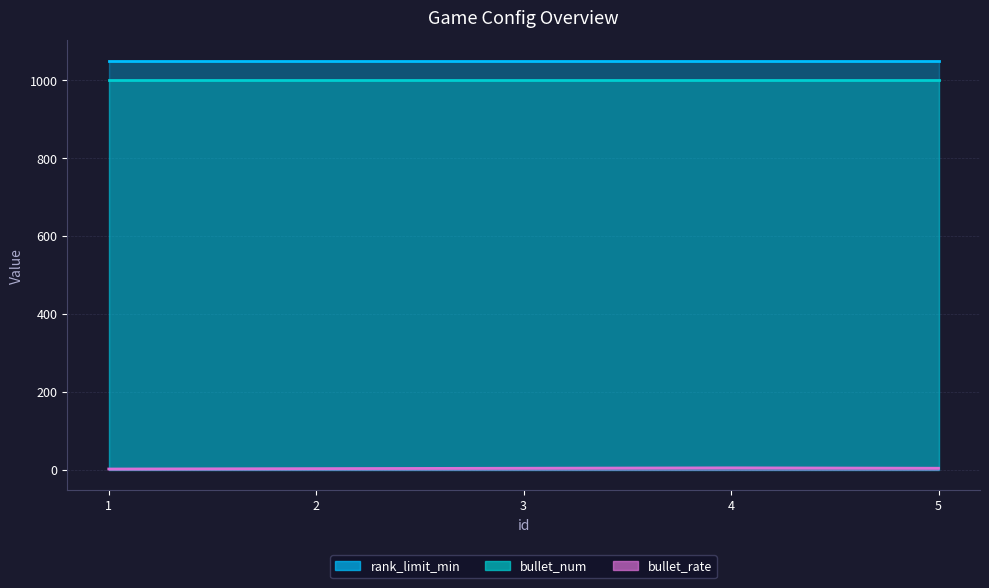

True or false: bullet_num has more than 0 interior local peaks.

False